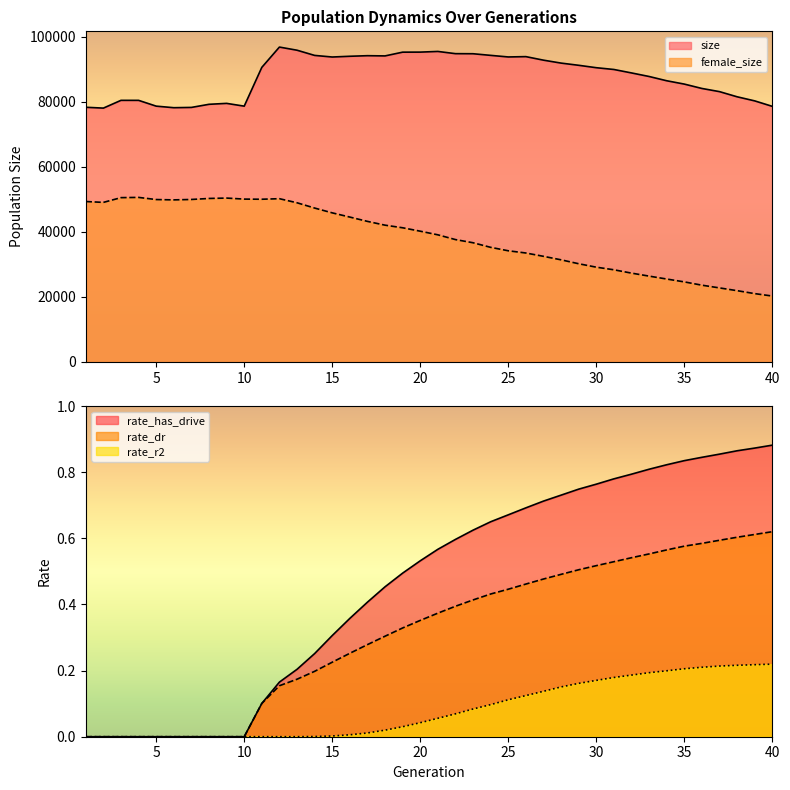

True or false: rate_dr has more than 1 interior local peaks.

False